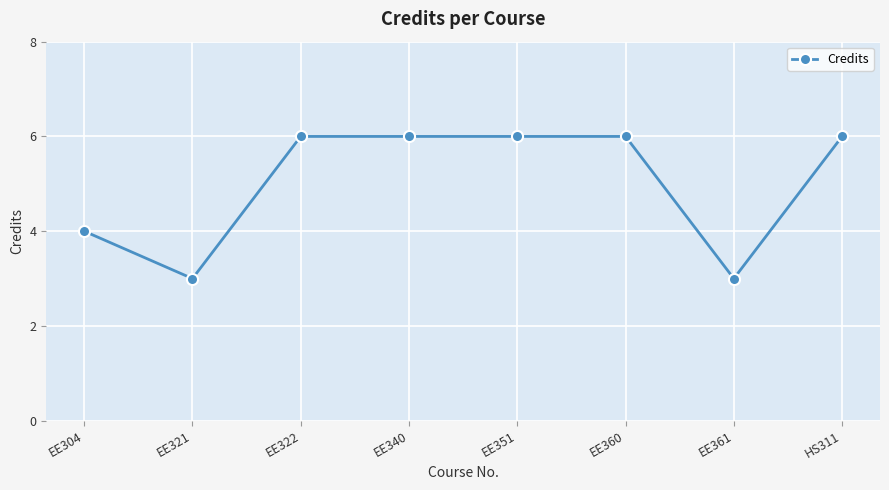

At which category does the data reach its first local valley?

EE321